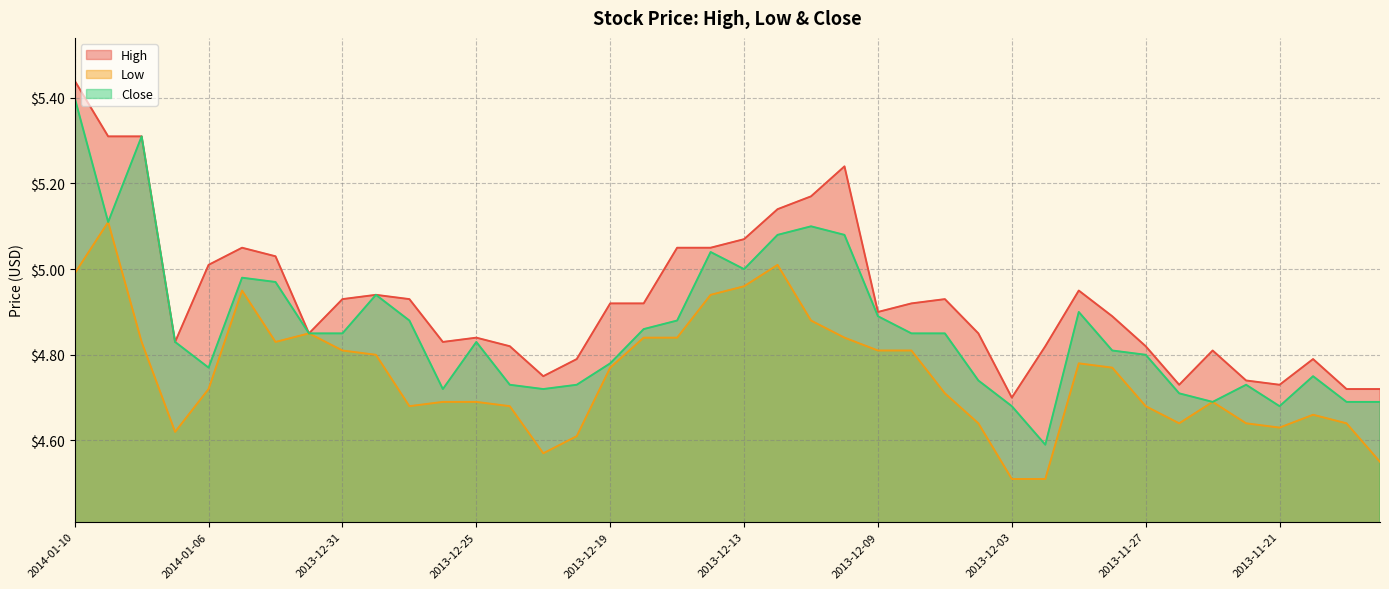

List the series in order of their overall mean, highest first.

High, Close, Low